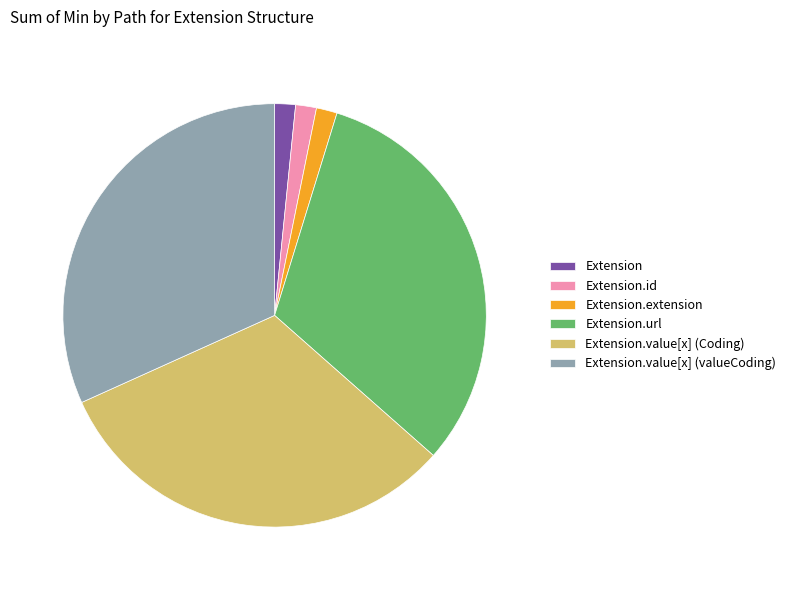

How many segments does this pie chart have?

6